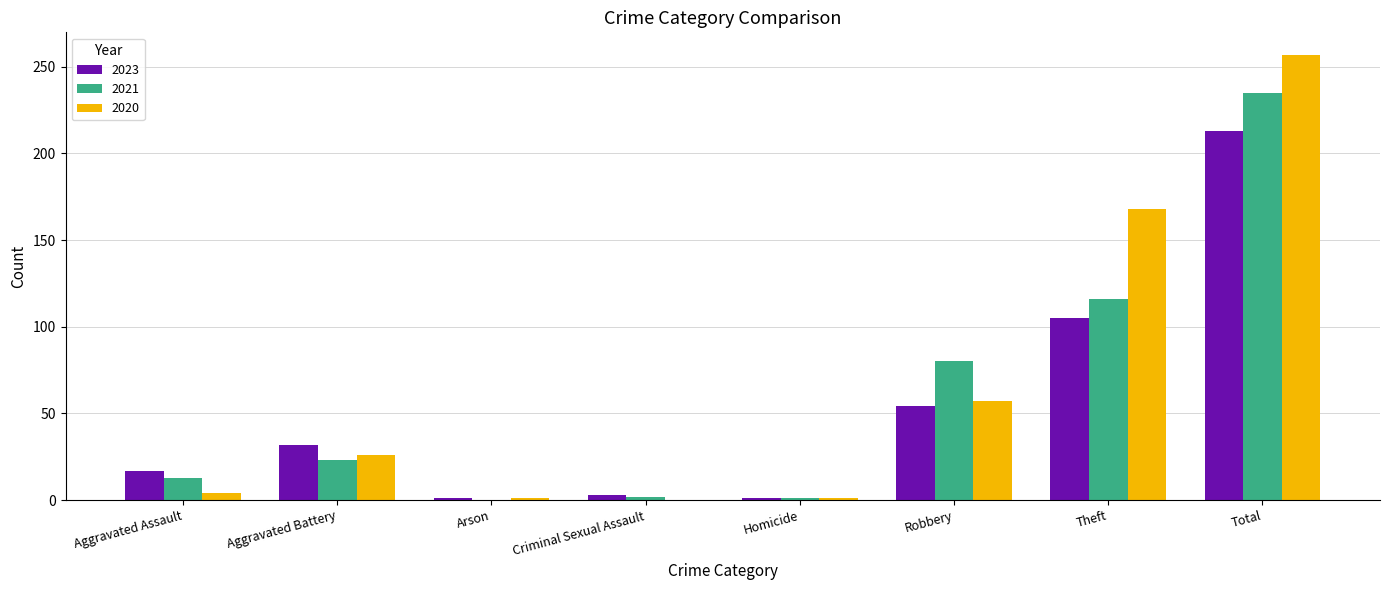

How many series are shown in this chart?

3